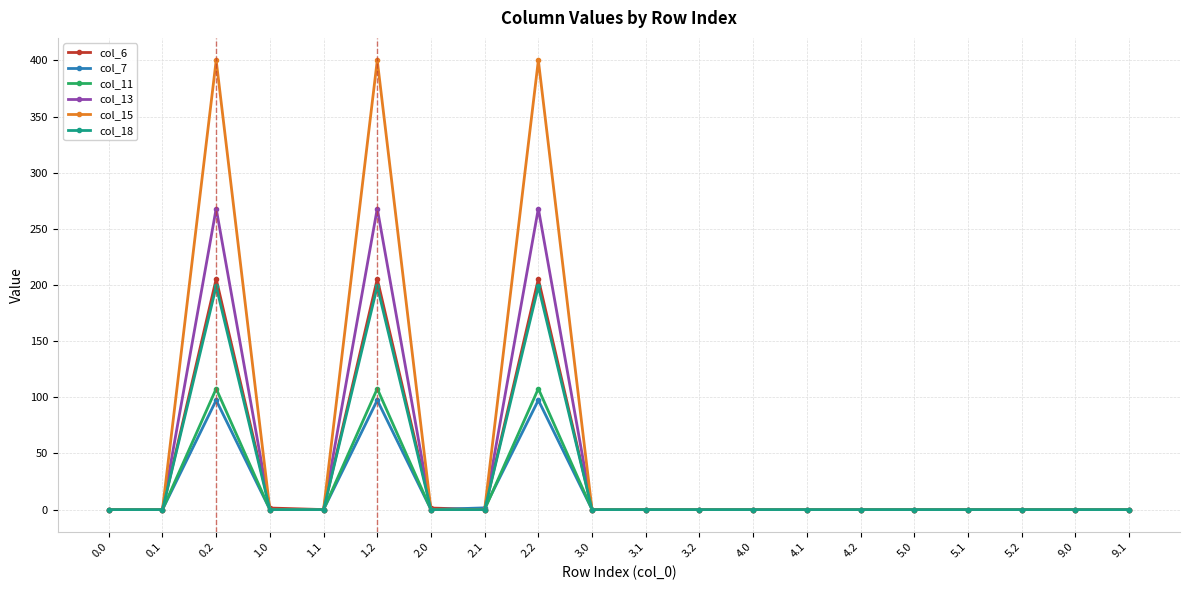

What is the greatest value displayed?

400.0